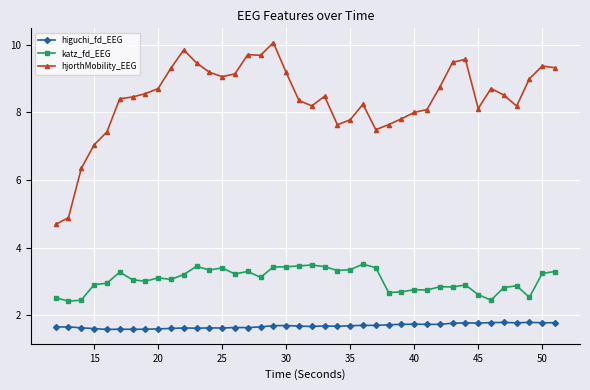

How many series are shown in this chart?

3